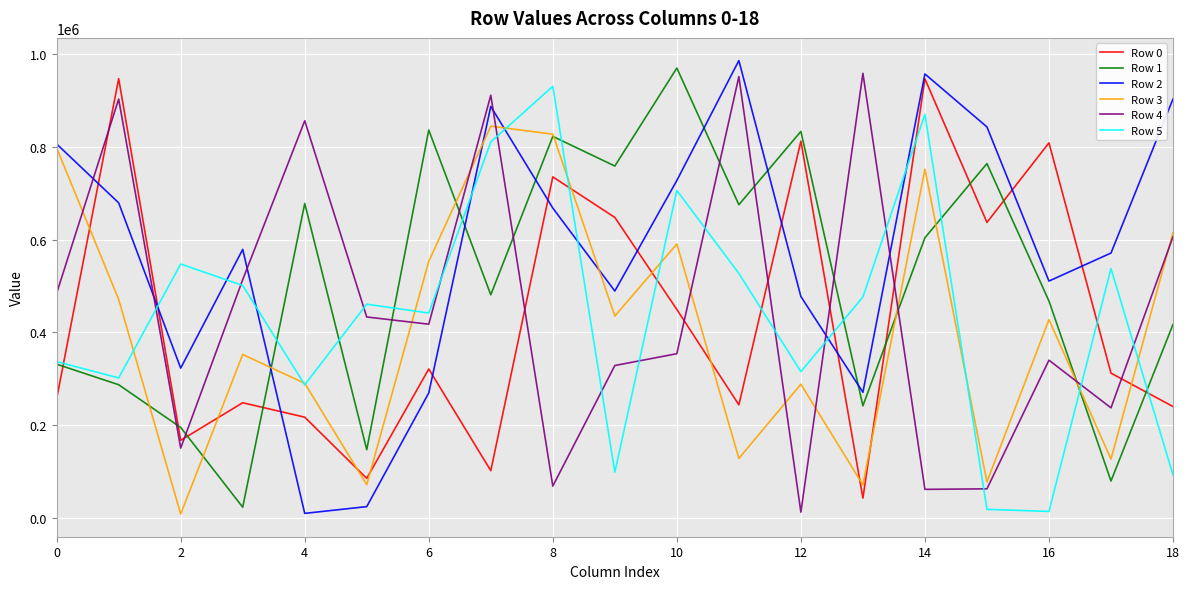

After their last crossing, which series has the higher values: Row 1 or Row 0?

Row 1